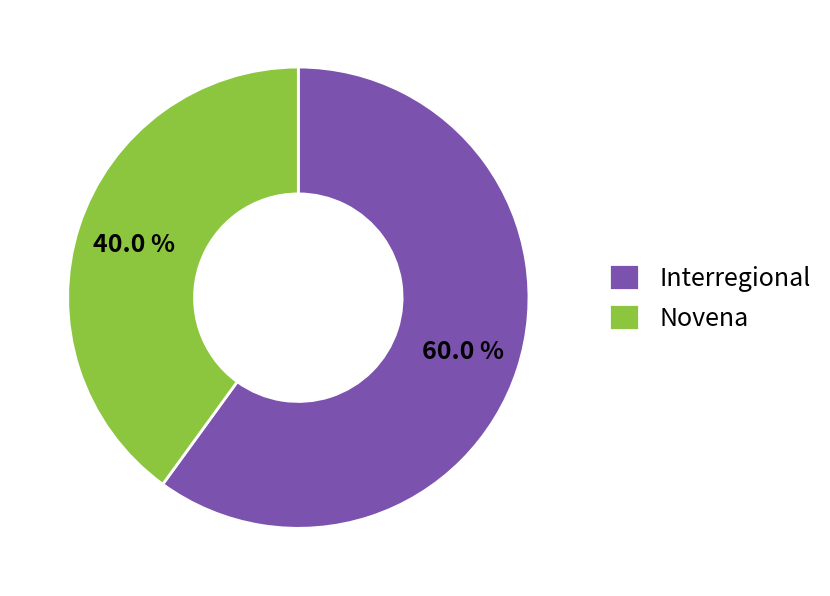

Approximately how many times larger is the value at Novena compared to Interregional?

0.7